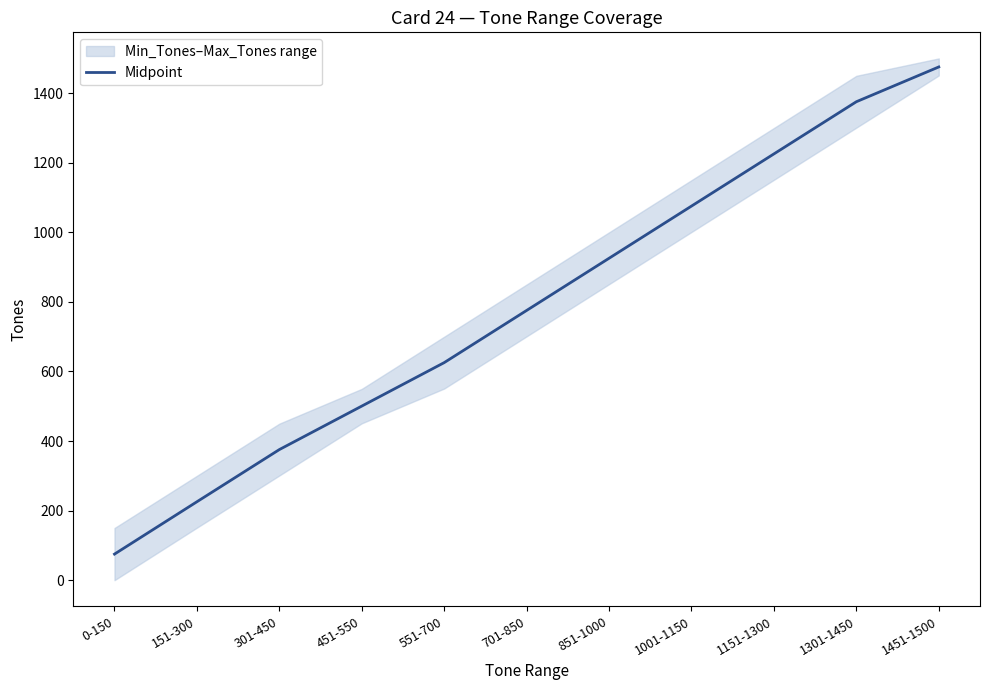

Reading right to left, transcribe all the data shown in this chart.

1475.5	1375.5	1225.5	1075.5	925.5	775.5	625.5	500.5	375.5	225.5	75.0